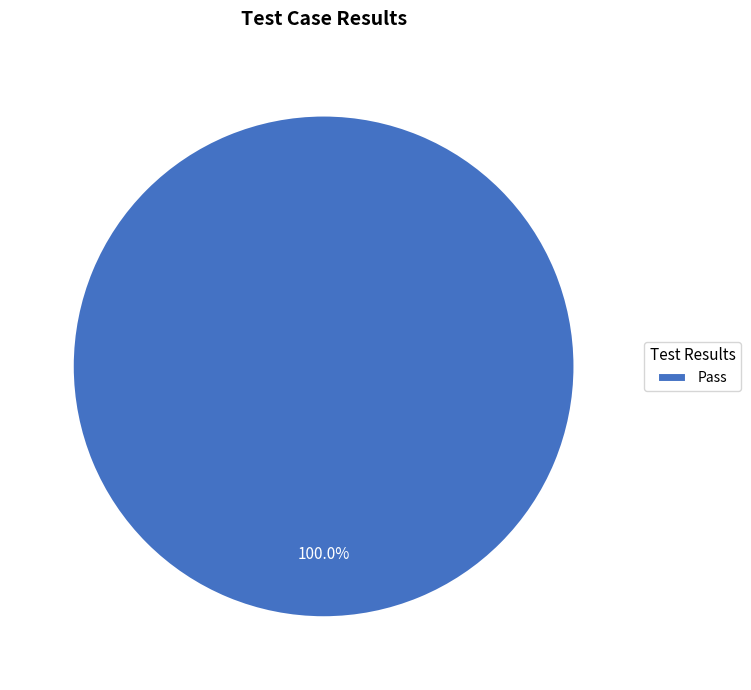

Which slice represents more than half of the pie?

Pass